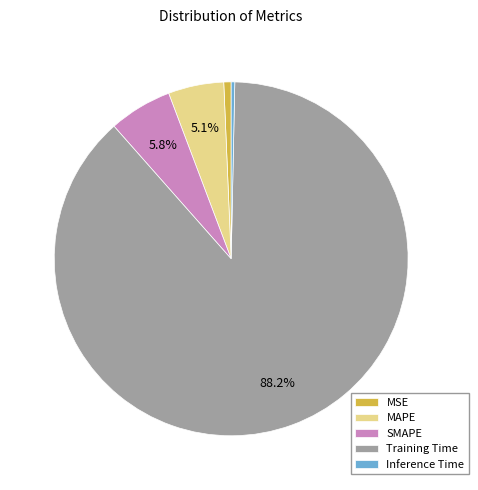

Is there any slice that represents more than half of the pie?

Yes